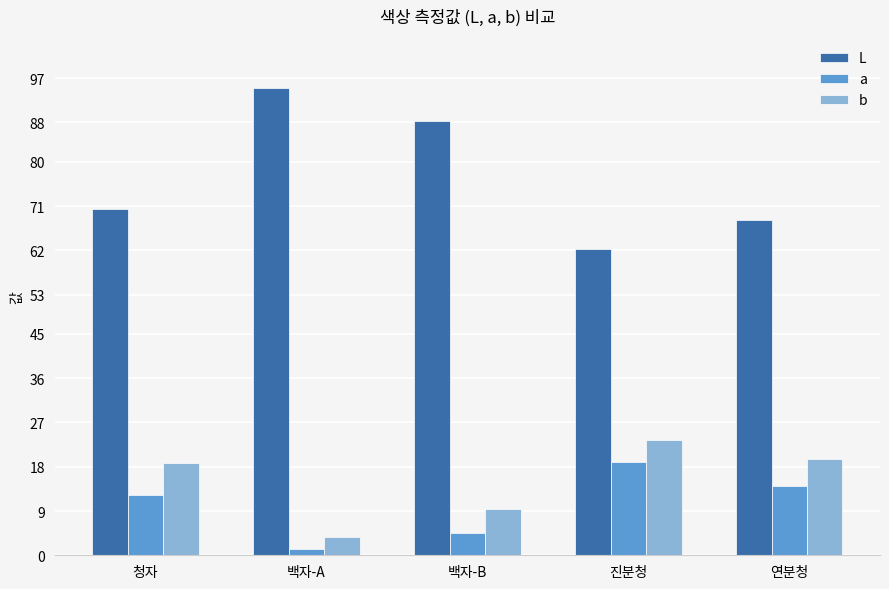

Reading left to right, transcribe all the data shown in this chart.

L: 70.4	95.0	88.2	62.3	68.2
a: 12.2	1.4	4.5	18.9	14.2
b: 18.7	3.7	9.4	23.4	19.5